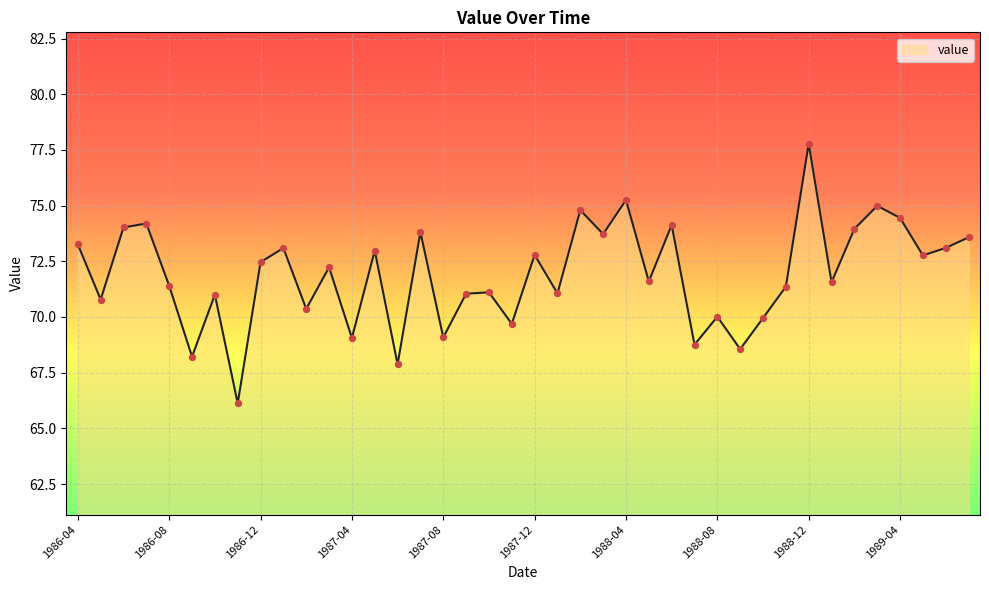

What is the minimum value shown in the chart?

66.1